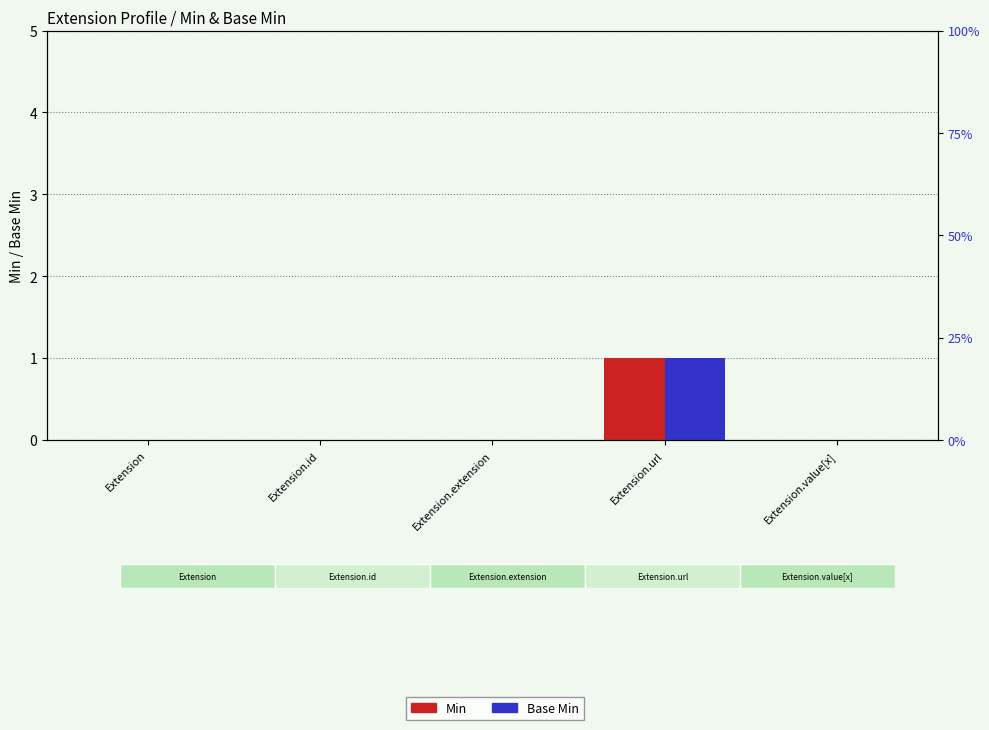

At which category does the chart reach its peak across all series?

Extension.url